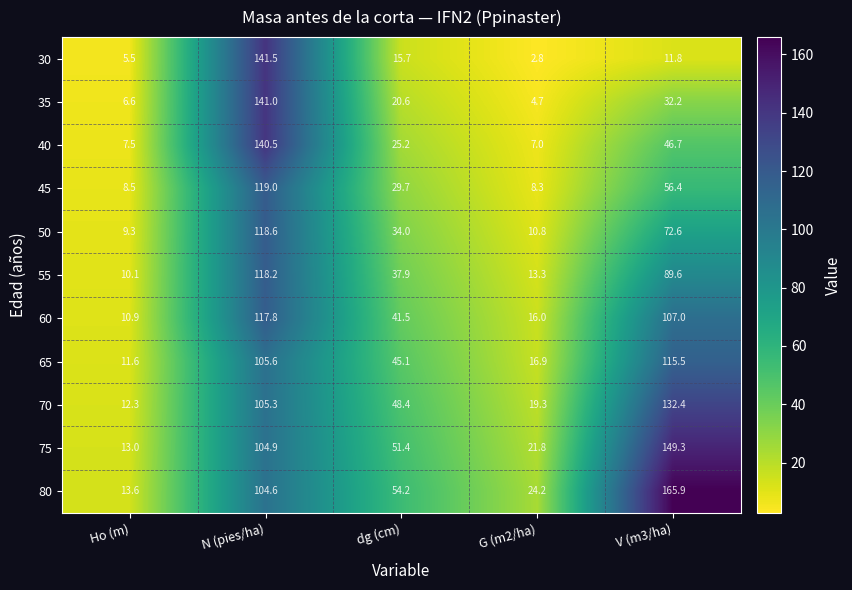

Rank the series by their maximum value, from lowest to highest.

65, 60, 55, 50, 45, 70, 40, 35, 30, 75, 80